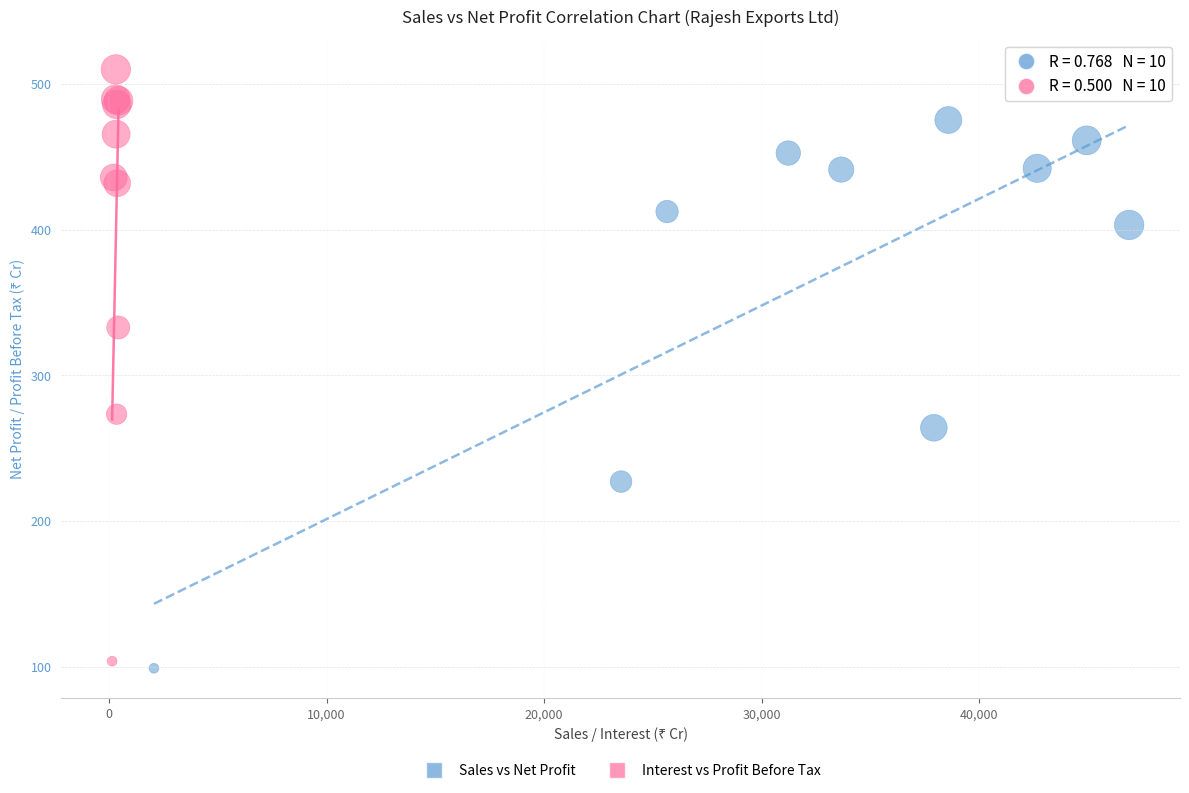

Which series reaches the maximum Y coordinate?

Interest vs Profit Before Tax